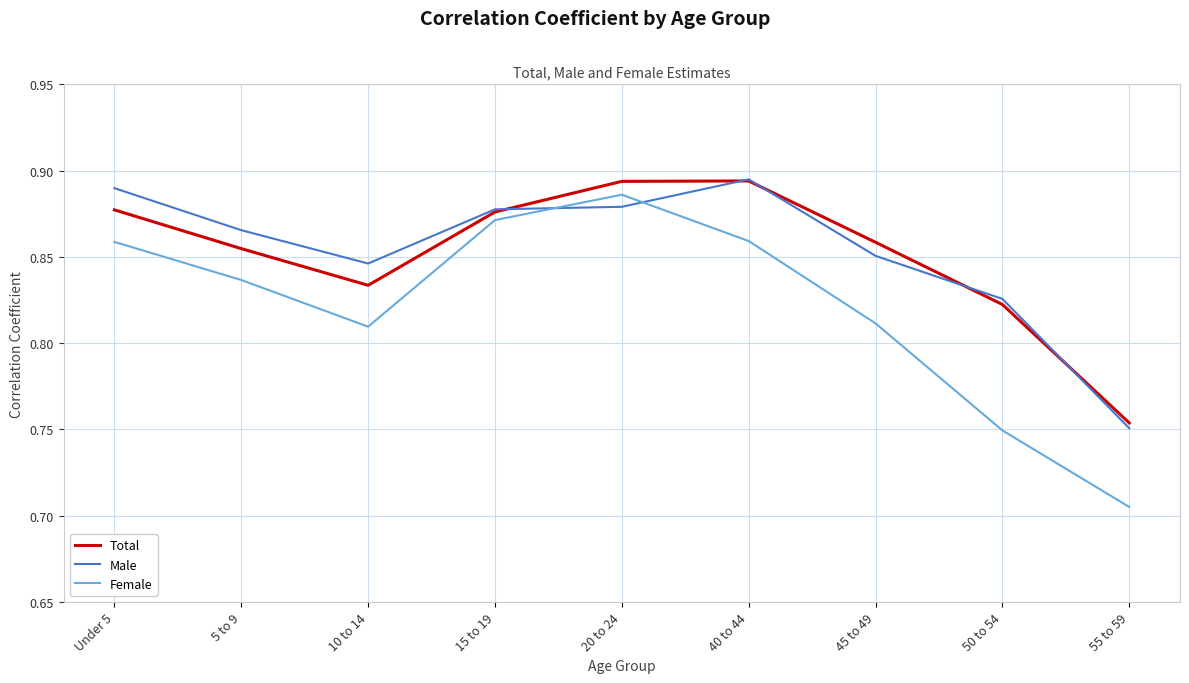

Does the chart have visible grid lines?

Yes